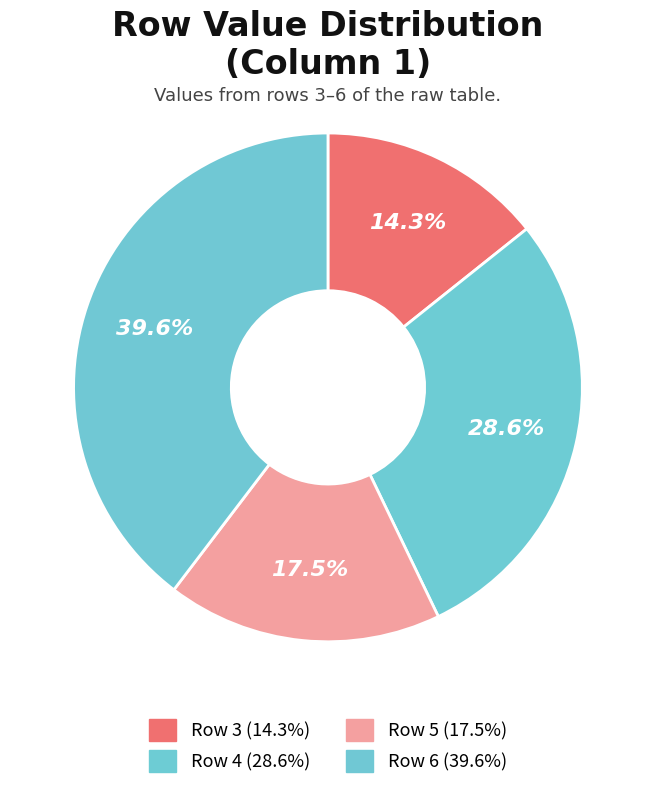

Count the number of slices in the pie.

4